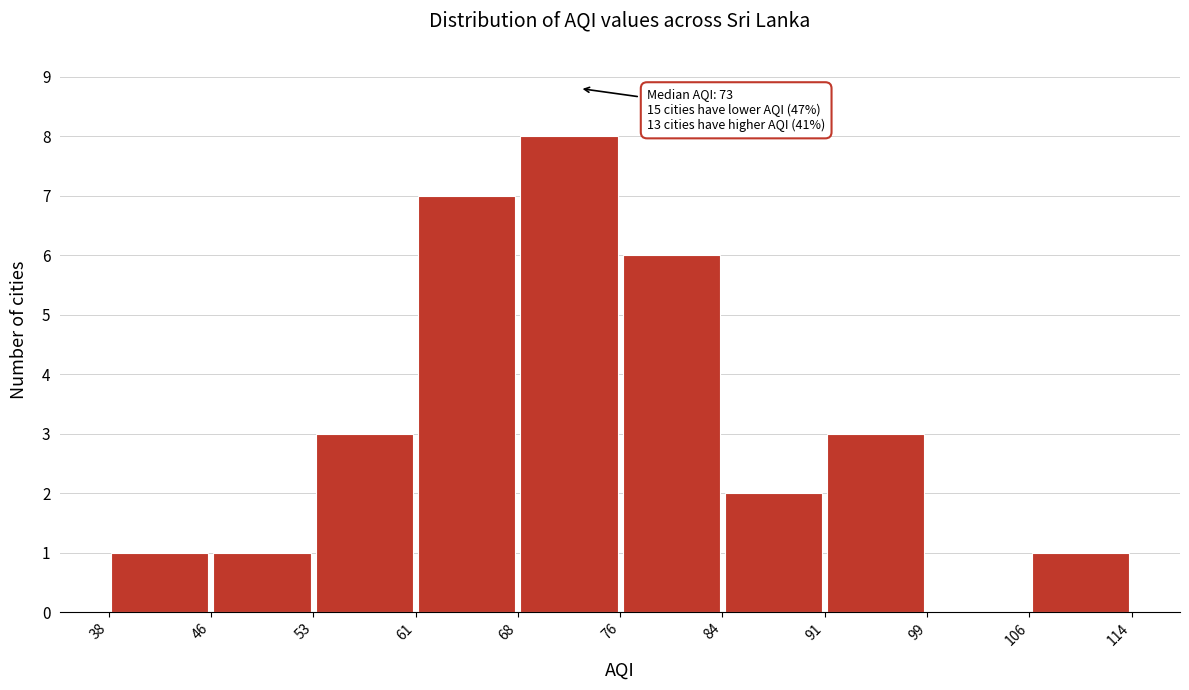

Which range on the x-axis has the tallest bar?

68 to 76